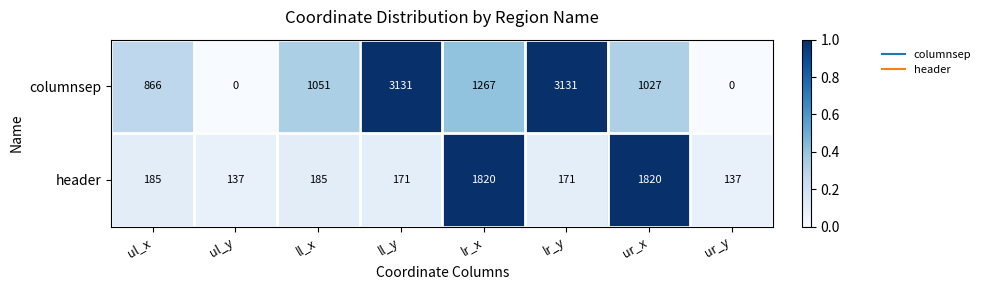

What is the maximum value shown in the chart?

3131